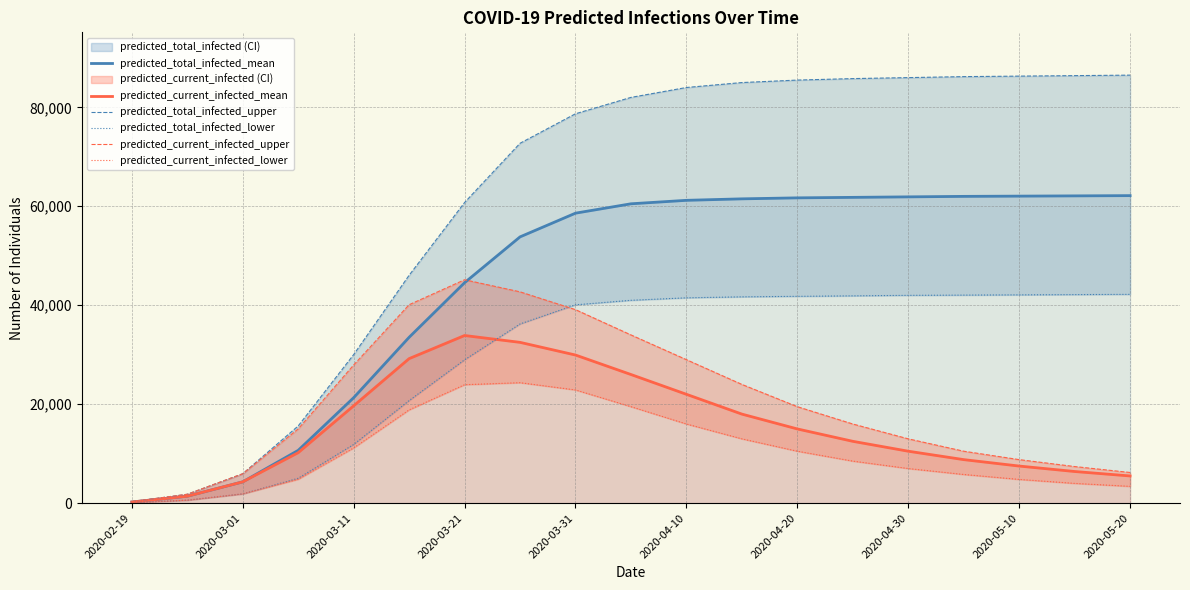

Rank the series by their maximum value, from lowest to highest.

predicted_current_infected_lower, predicted_current_infected_mean, predicted_total_infected_lower, predicted_current_infected_upper, predicted_total_infected_mean, predicted_total_infected_upper